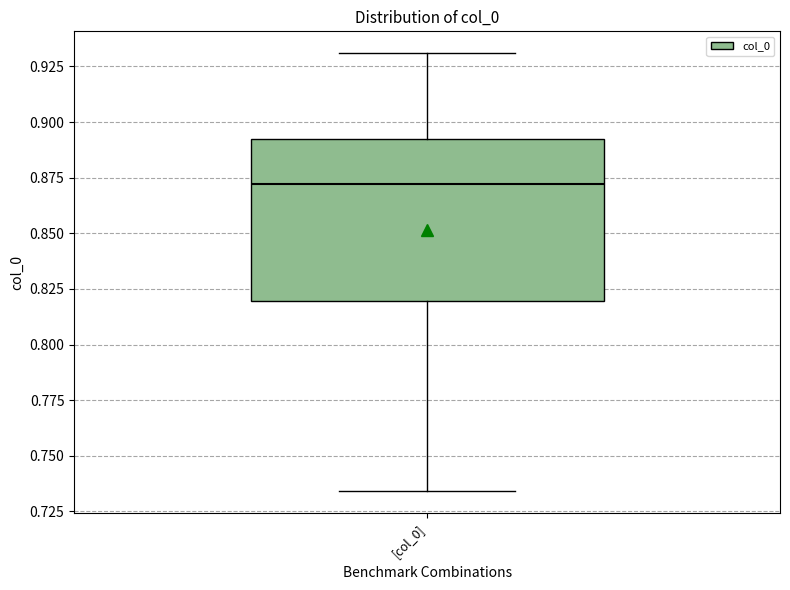

Read this box plot against the y-axis: the position of the median line, the range covered by the box, and the ends of both whiskers. The values are not printed on the chart, so give them approximately, as read against the axis.

median 0.870, box 0.820 to 0.890, whiskers 0.735 to 0.930